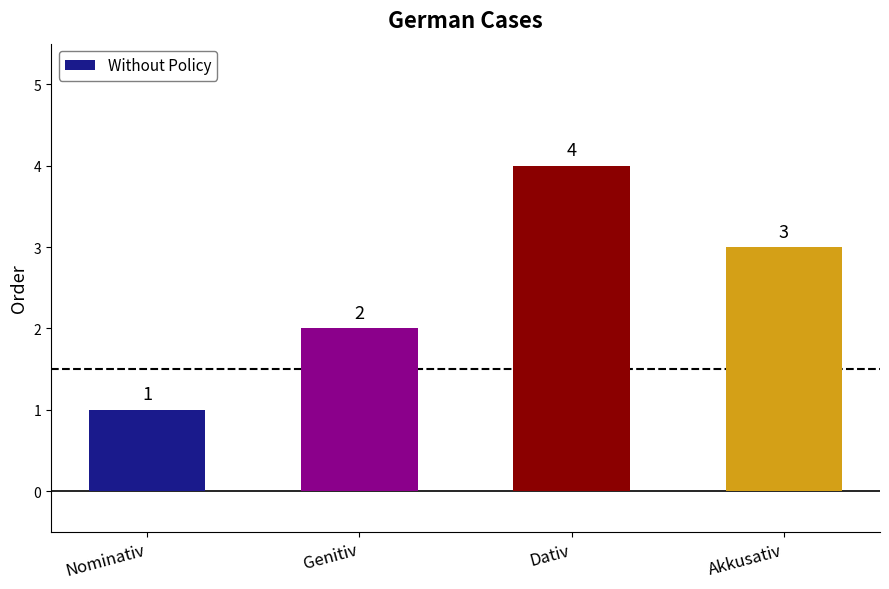

What position from the right is Nominativ?

4